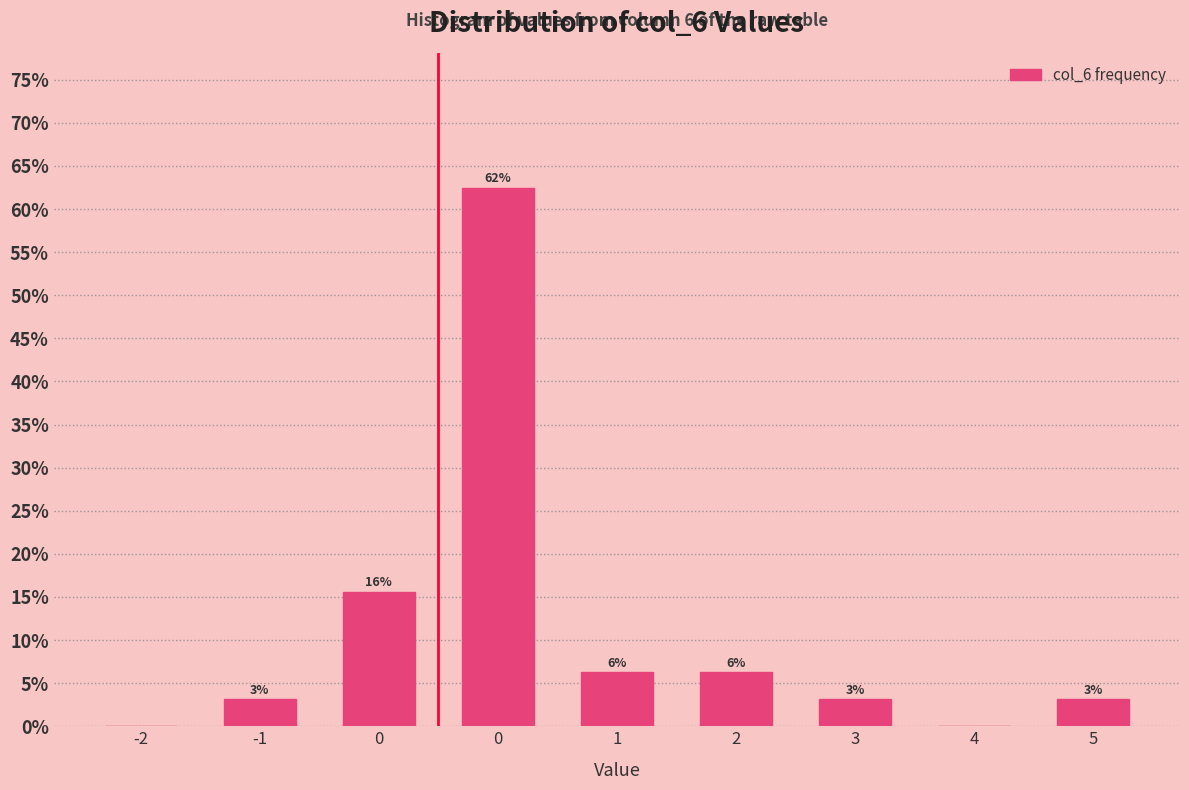

Are the bars horizontal?

No